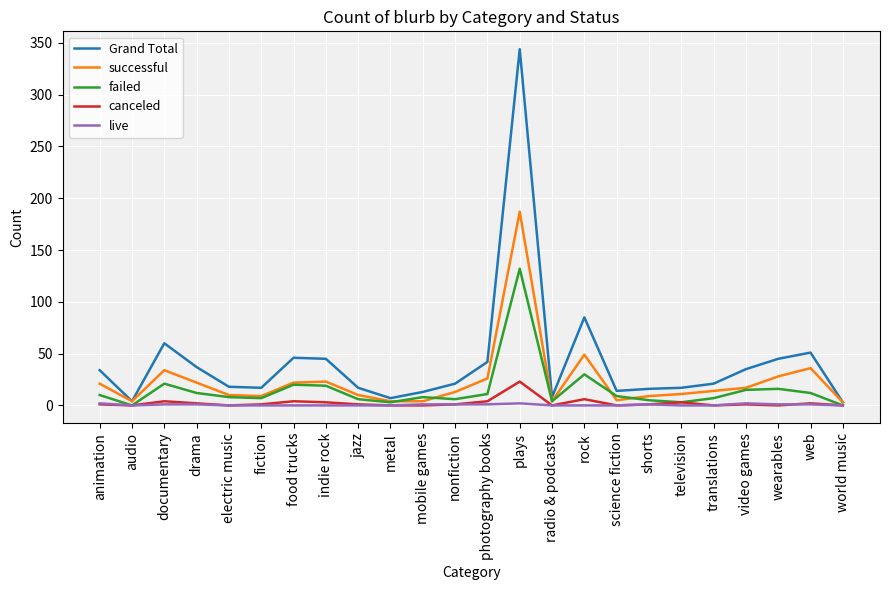

Which series has the largest range (max minus min)?

Grand Total